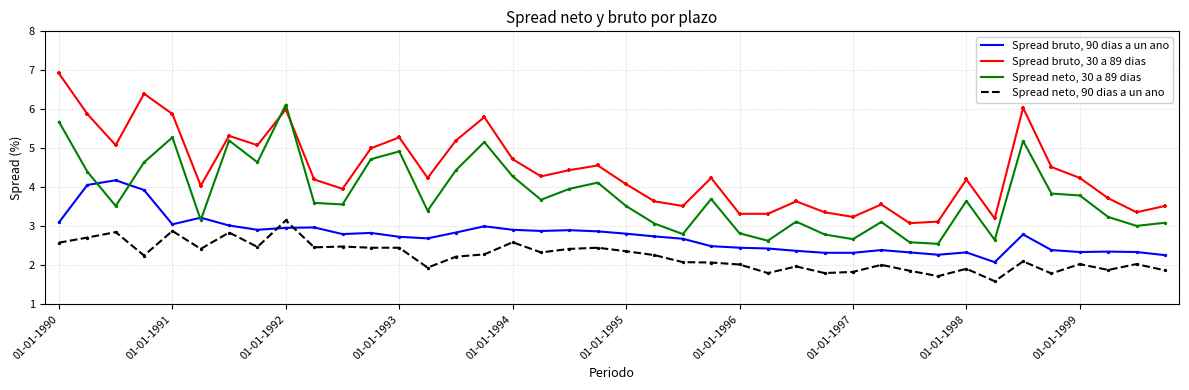

At how many categories does at least one series exceed 3?

40